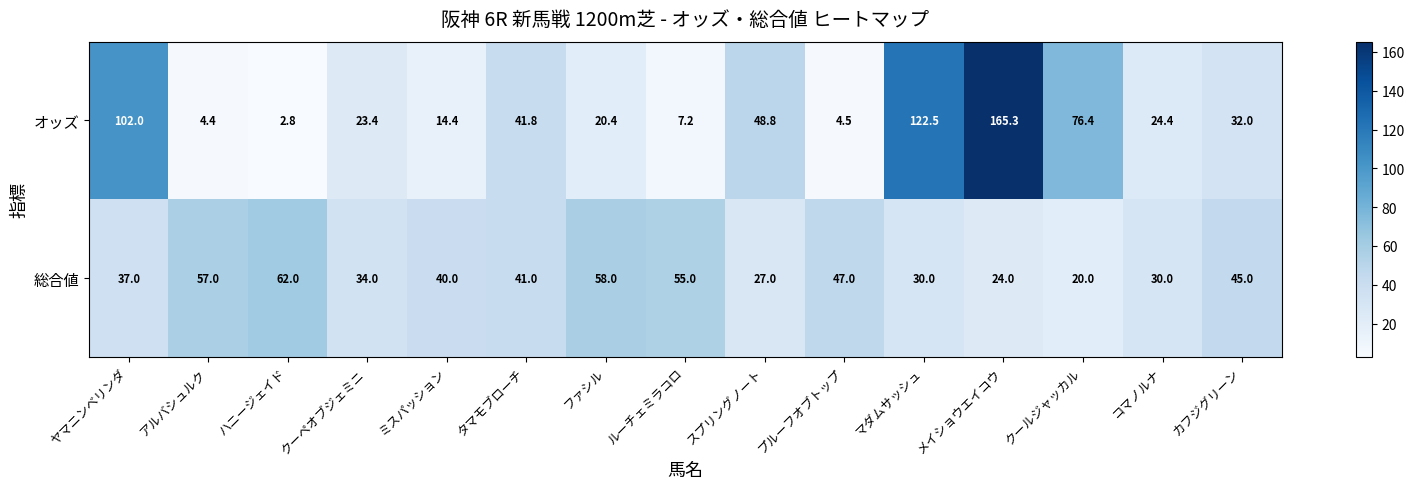

How many series are shown in this chart?

2